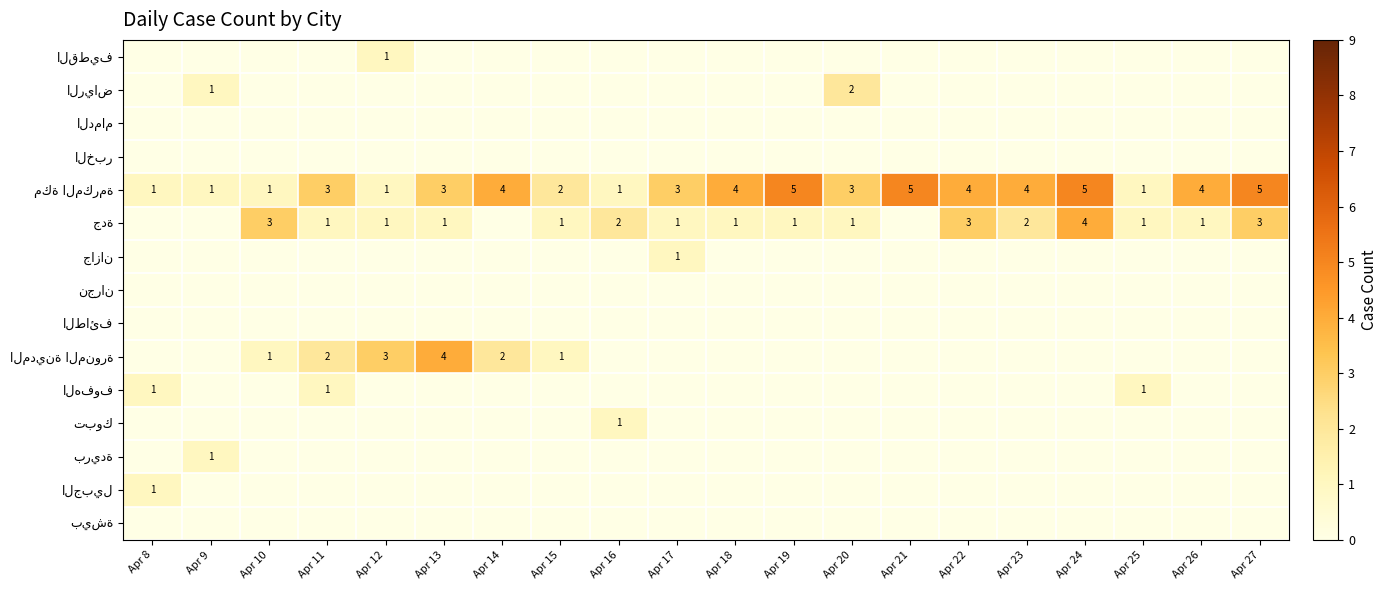

What is the difference between the highest and lowest values at Apr 21?

5